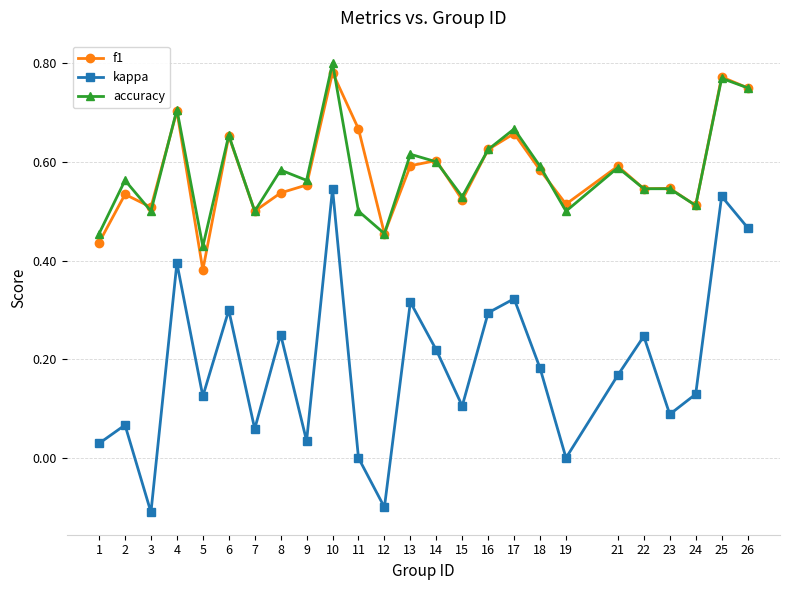

True or false: accuracy has more than 1 interior local peaks.

True